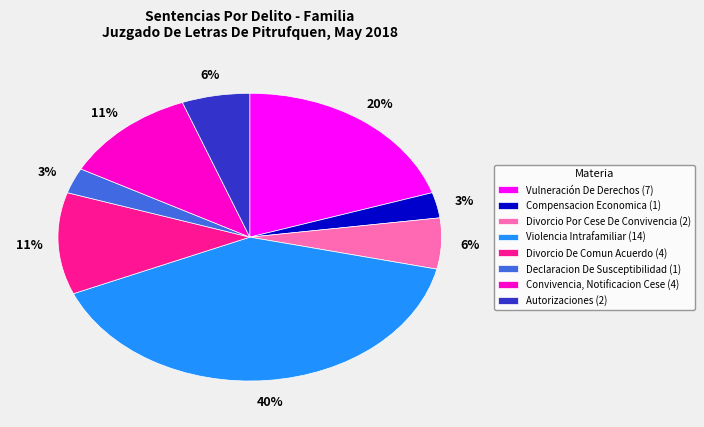

Count the number of slices in the pie.

8